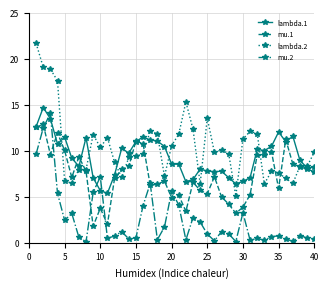

What is the difference between the maximum and minimum values in the lambda.1 series?

9.3